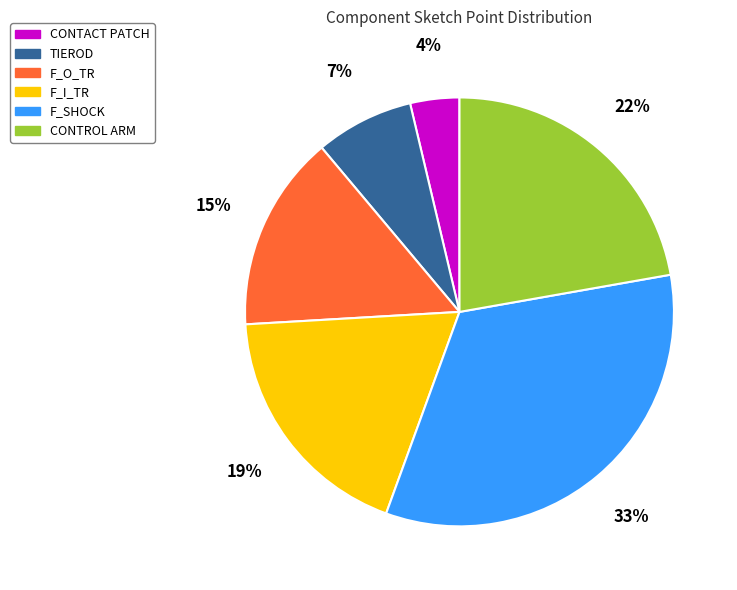

Is it true that TIEROD is 7% of the pie?

True